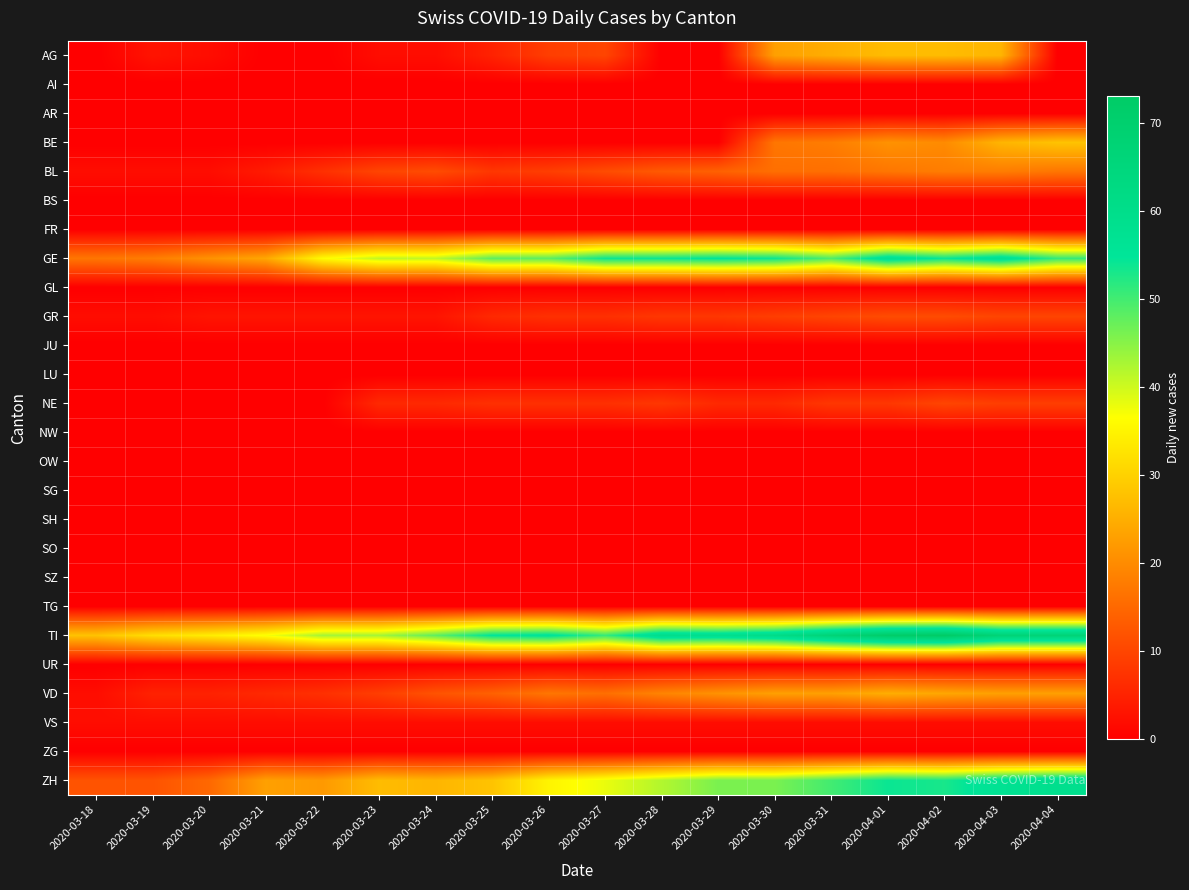

Which has a higher value, 2020-03-20 or 2020-03-23?

2020-03-20